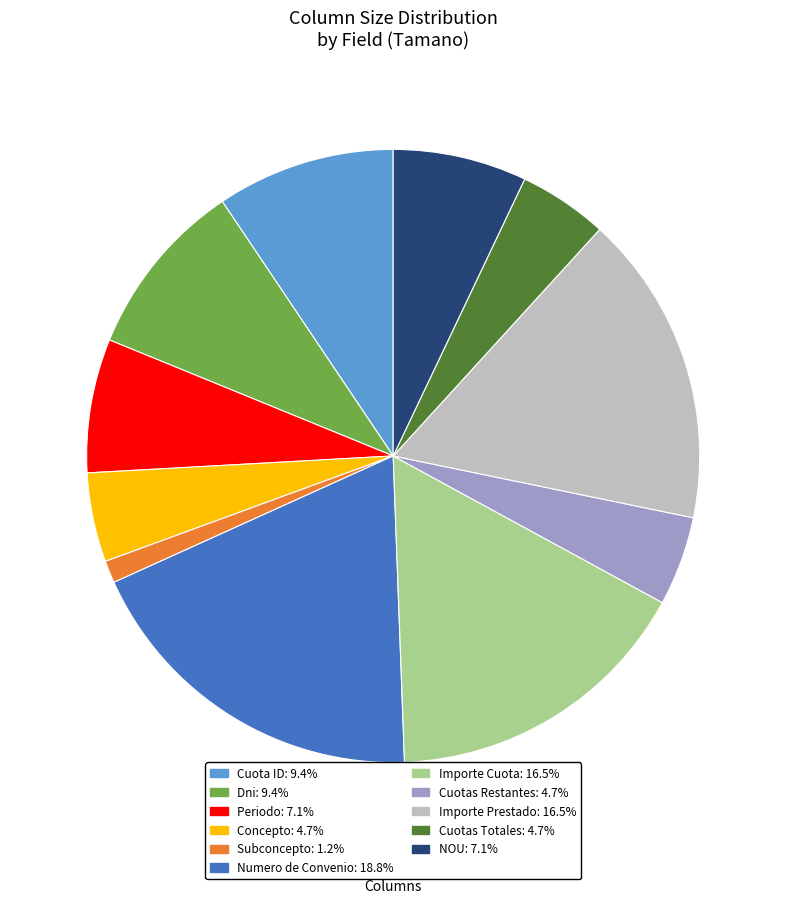

Does any single category account for the majority?

No